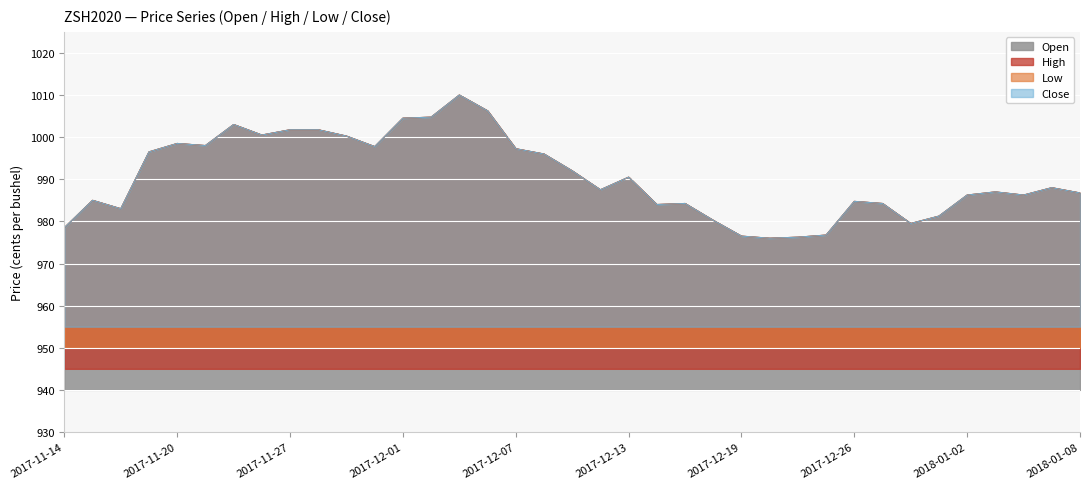

What is the total value across all series at 2017-11-17?

3986.0